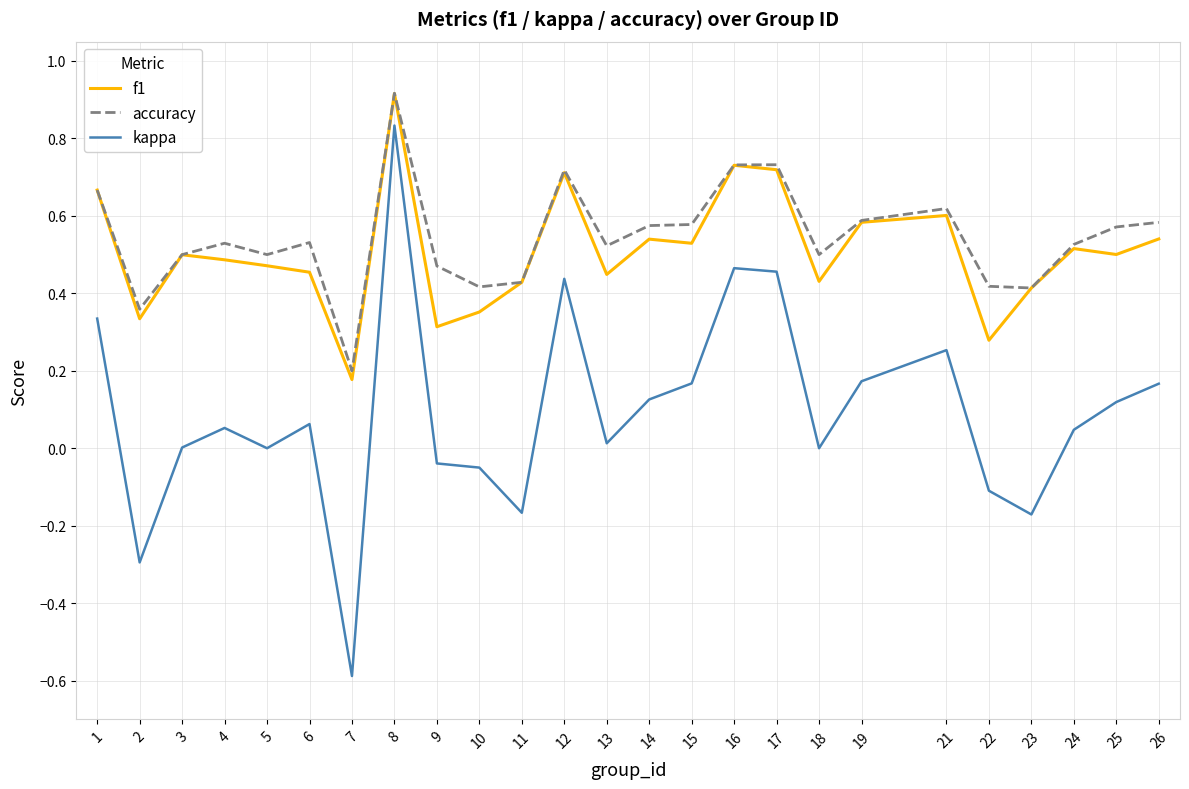

Which series has the largest range (max minus min)?

kappa